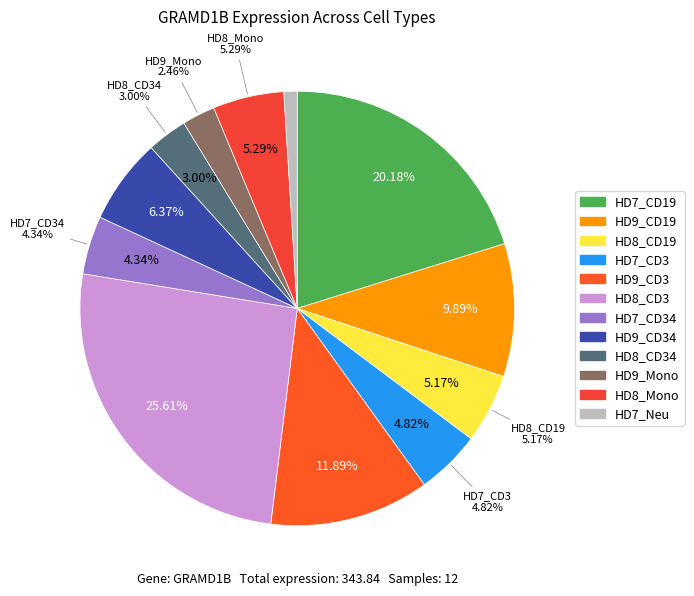

What percentage is the HD9_CD3 slice, to the nearest percent?

12%